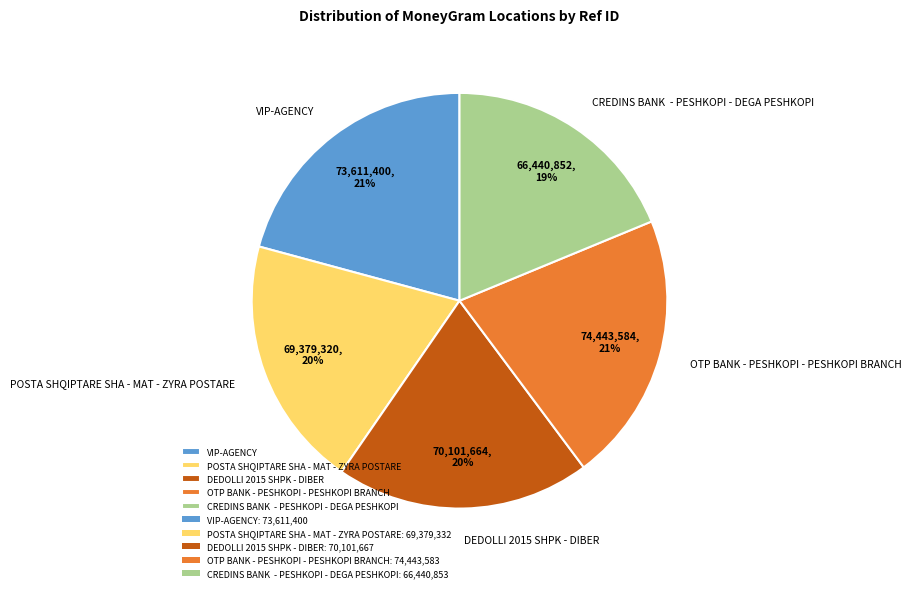

What percentage is the VIP-AGENCY slice, to the nearest percent?

21%